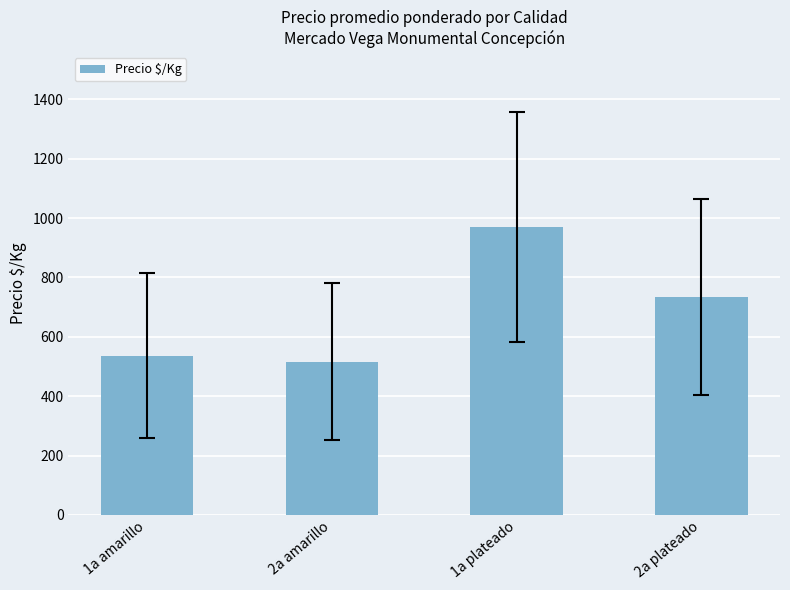

The value at 1a amarillo is 536.0. True or false?

True